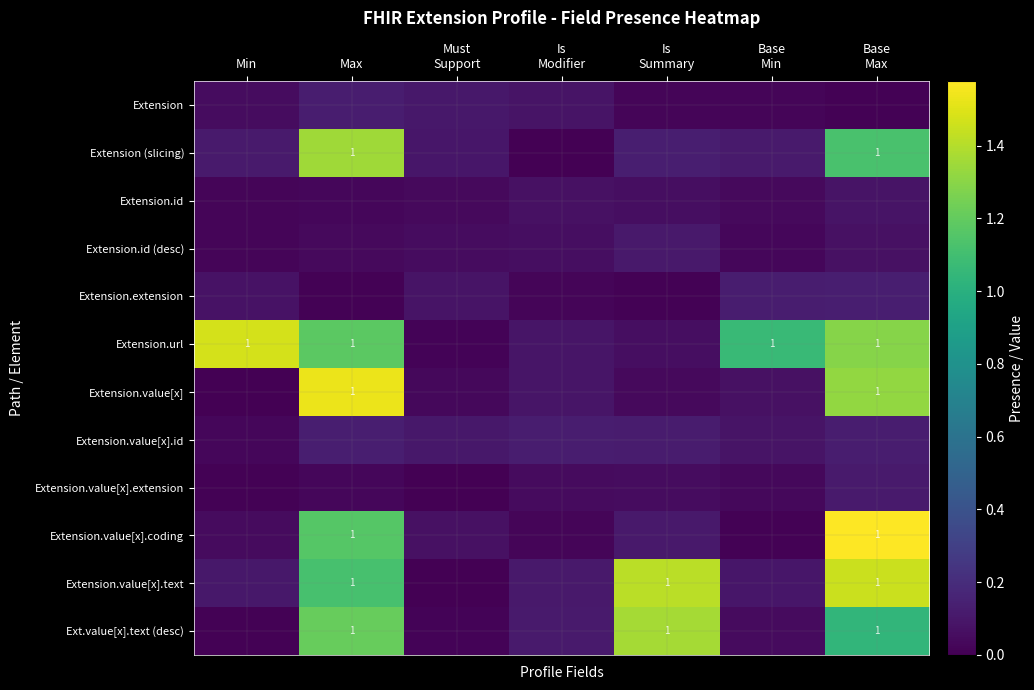

What is the difference between the highest and lowest values at Must
Support?

0.1